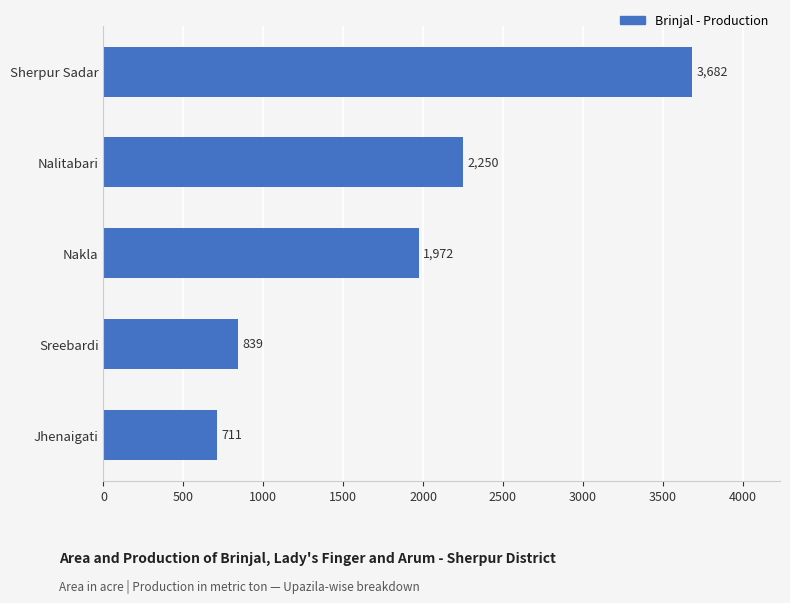

How many distinct data groups are displayed?

1